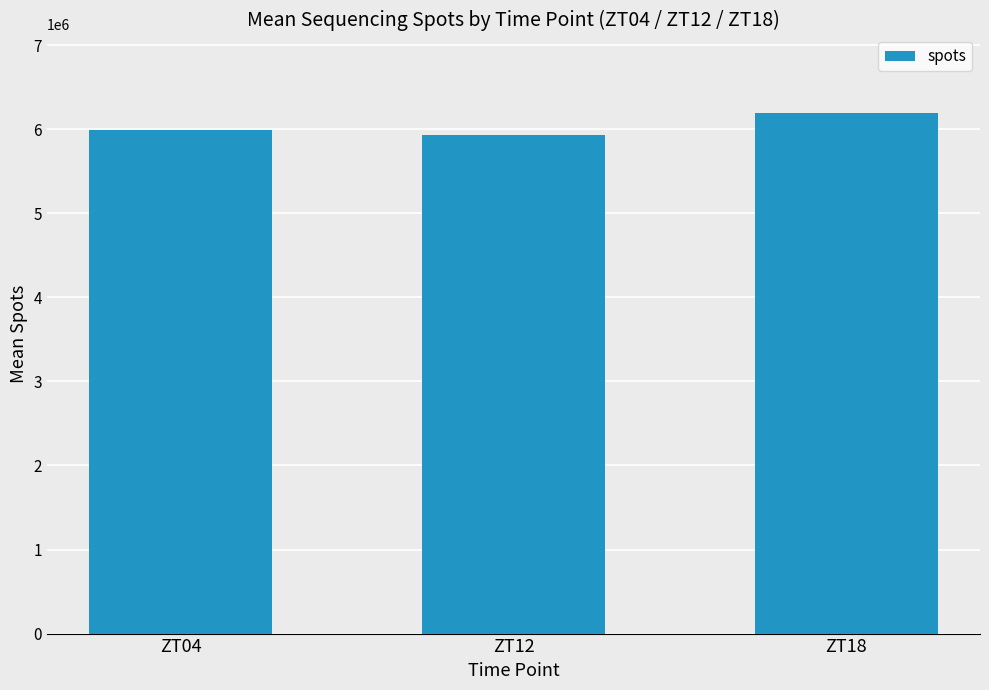

The value at ZT12 is 2890794.7. True or false?

False